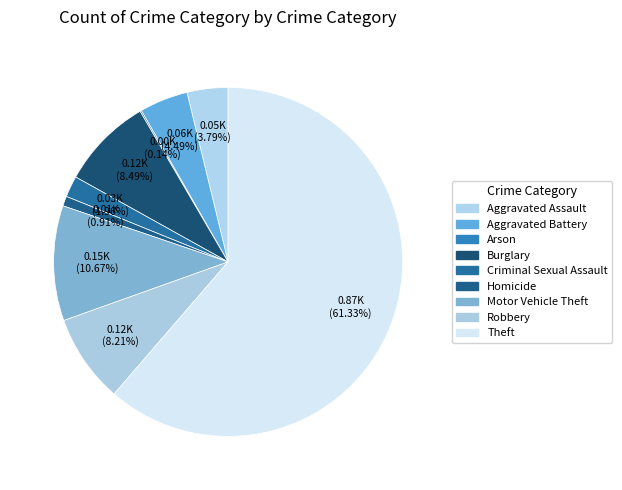

What is the change in value from Arson to Criminal Sexual Assault?

+26